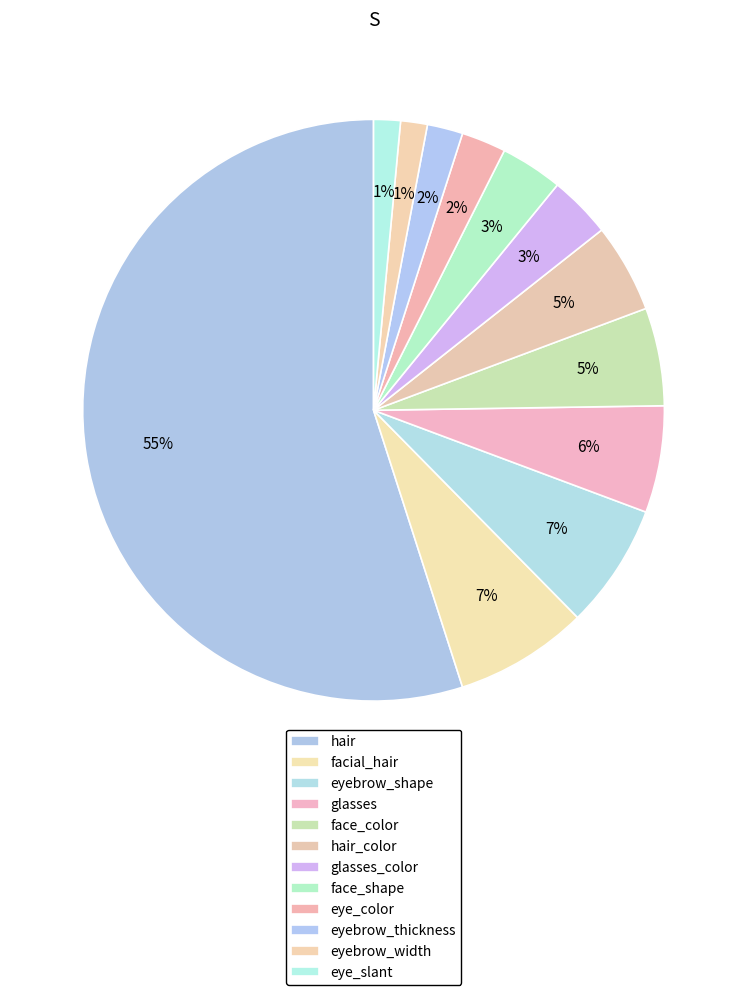

How many segments does this pie chart have?

12